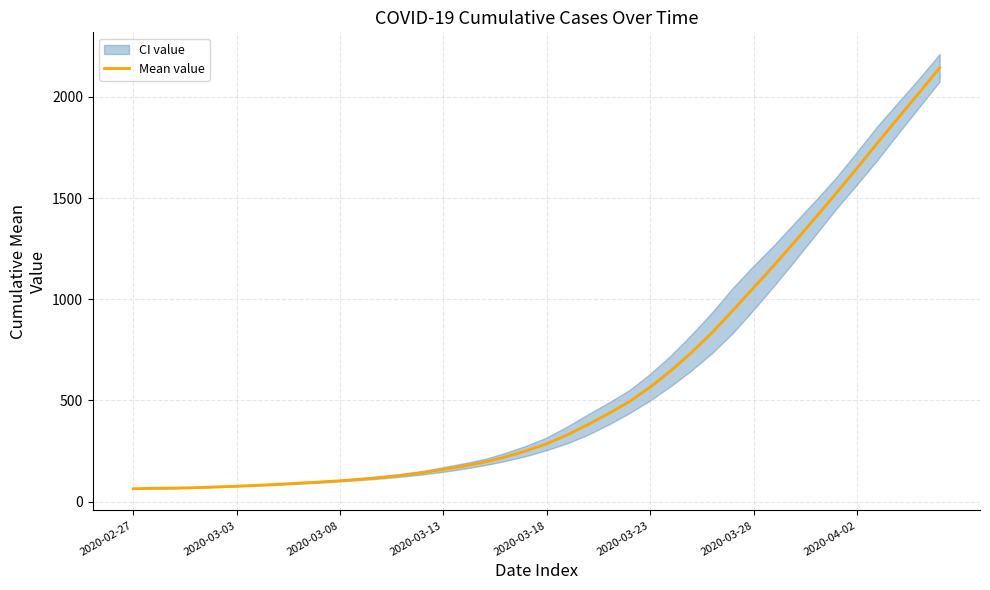

What is the minimum value shown in the chart?

64.0